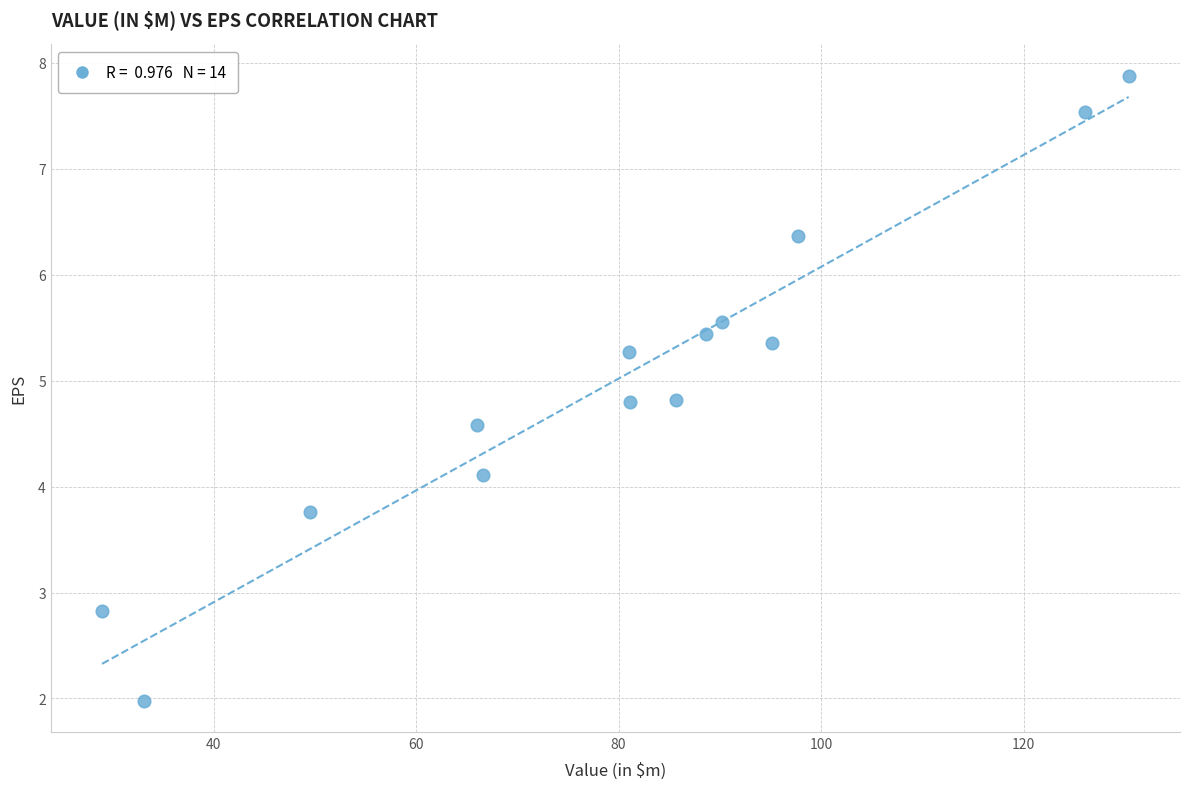

What is the range of X values (max minus min)?

101.4